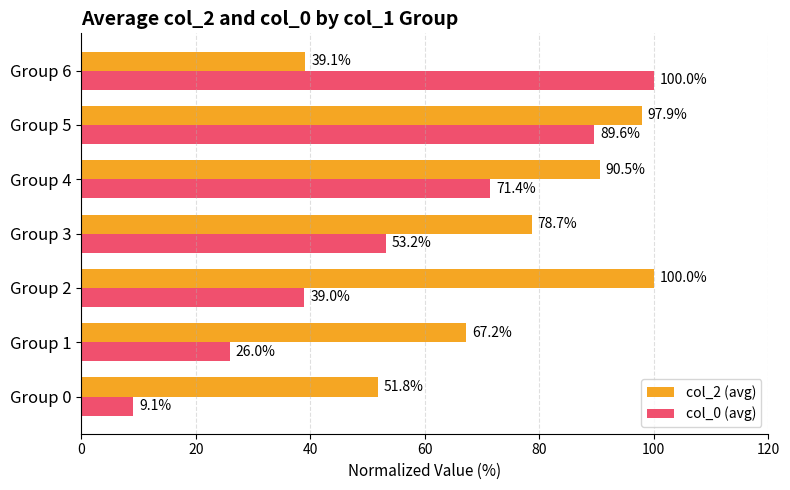

Which series has the largest range (max minus min)?

col_0 (avg)